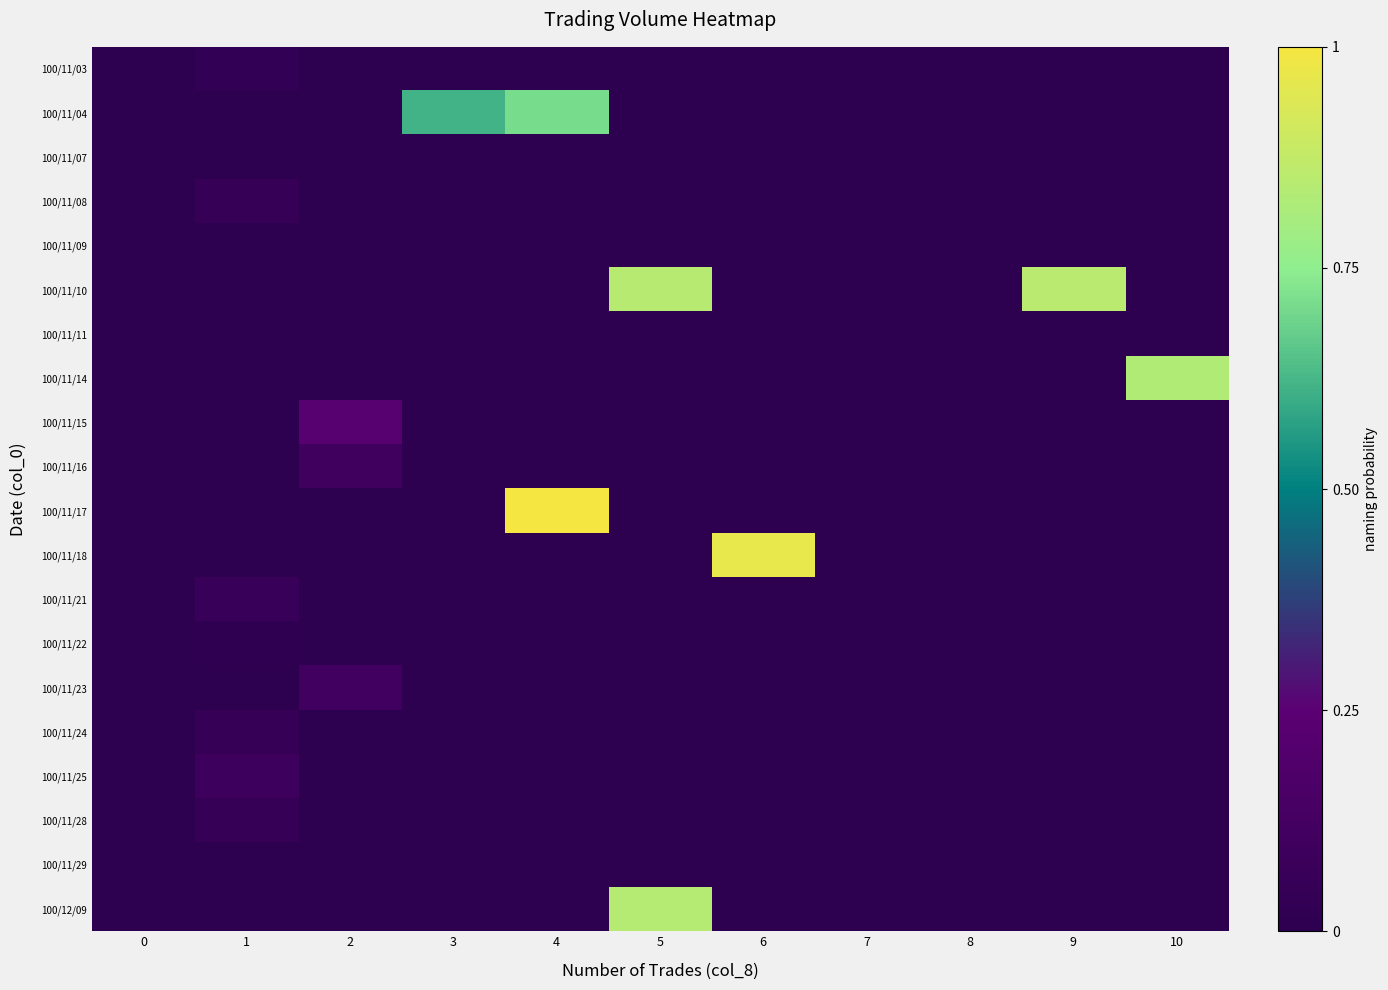

Between 2 and 6, which series saw the biggest shift?

100/11/18